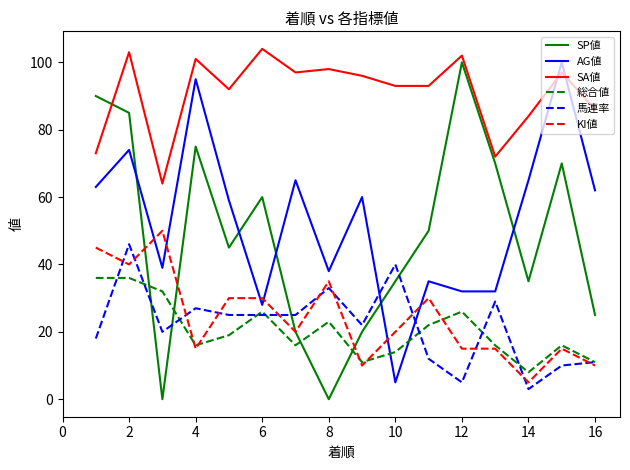

What is the maximum value for SA値?

104